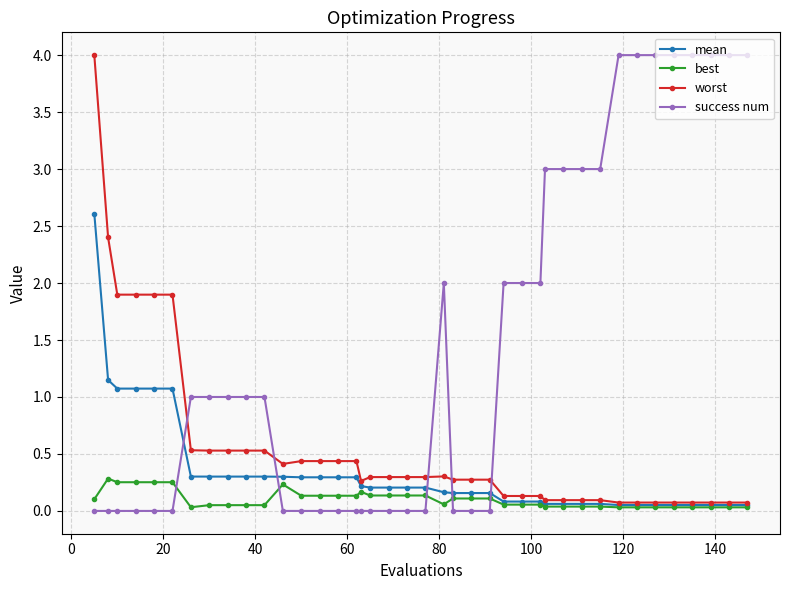

Which series has the largest total across all categories?

success num